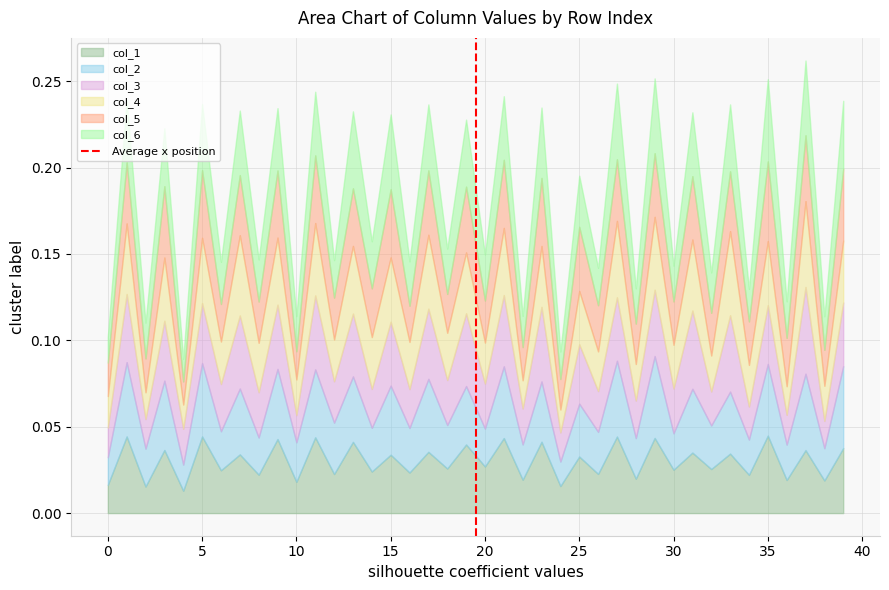

The chart shows a value of 1 at 0. True or false?

False